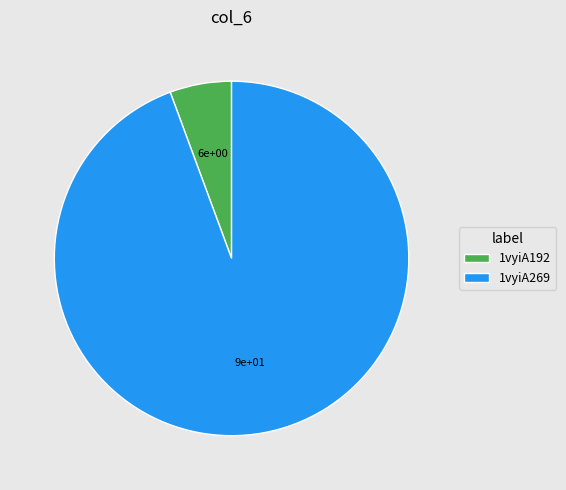

Count the number of slices in the pie.

2